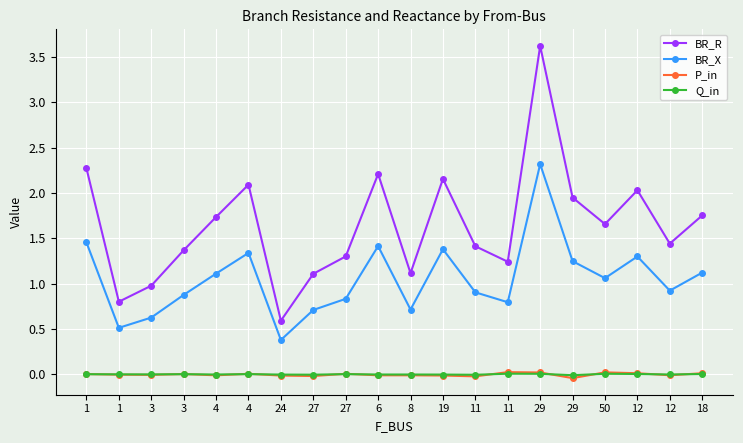

How many lines are shown in the chart?

4